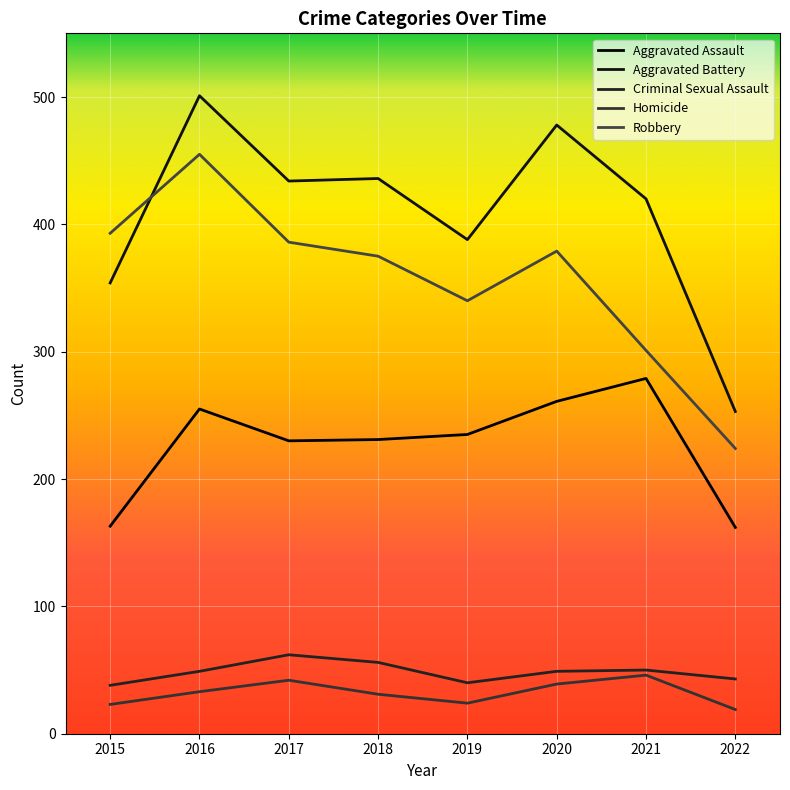

True or false: Aggravated Assault and Criminal Sexual Assault cross at least once.

False